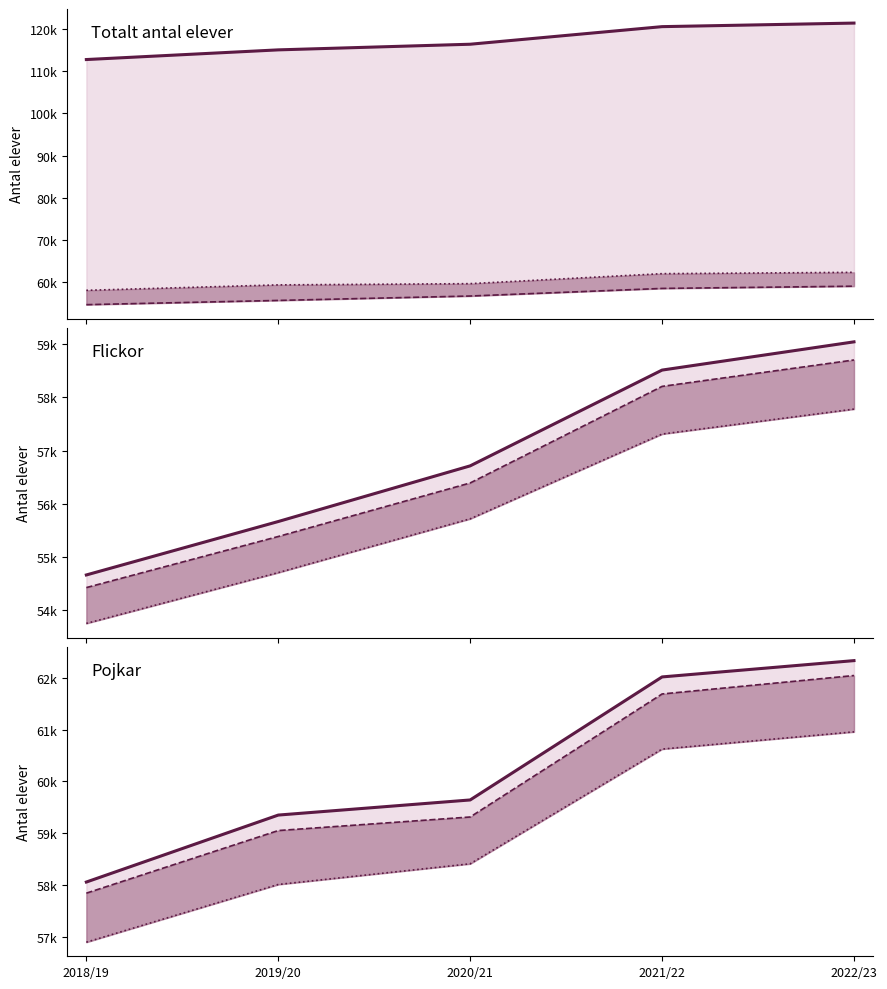

Does the chart have visible grid lines?

No